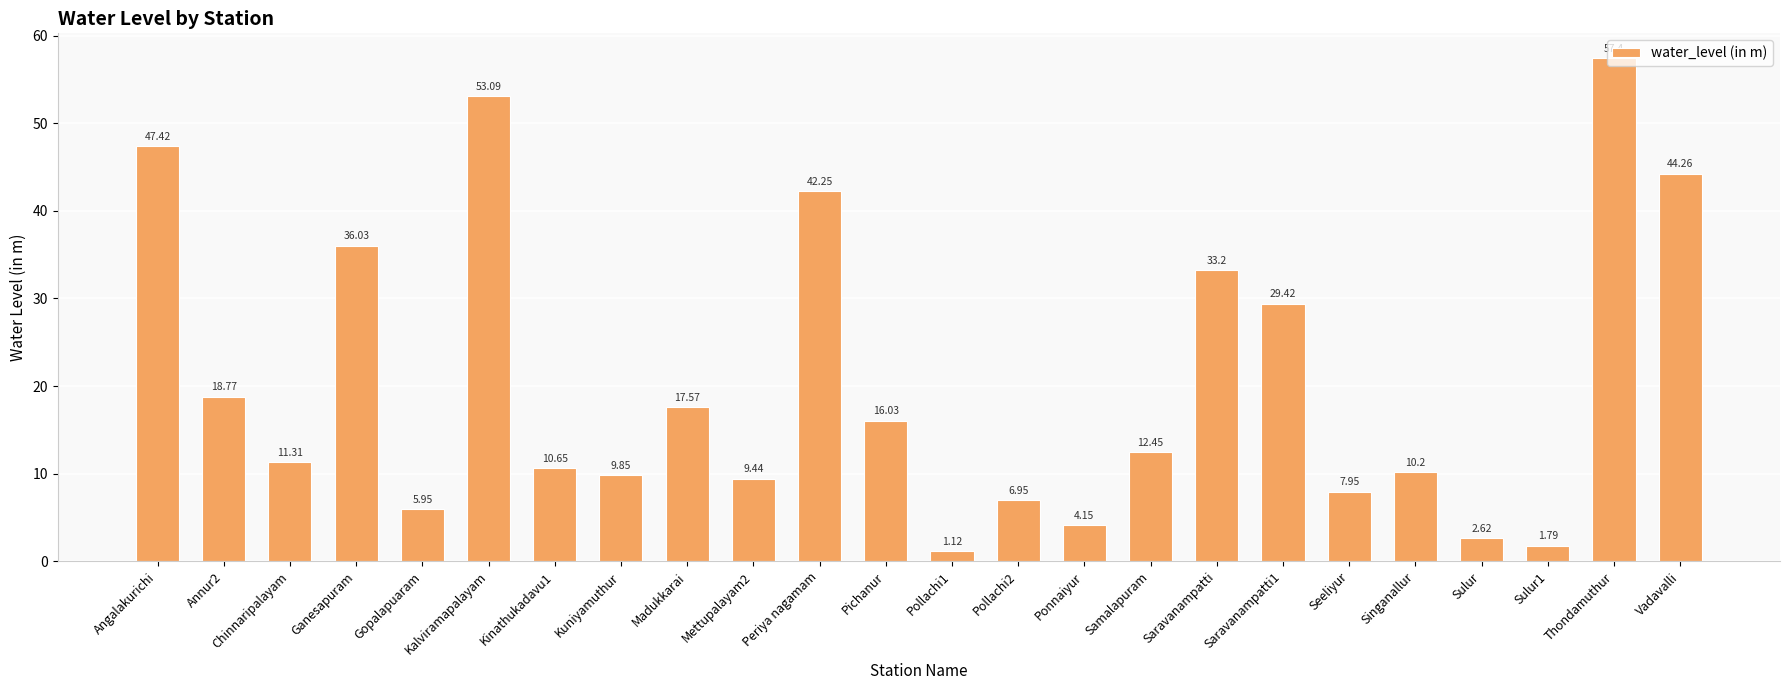

List the labels in order of value, smallest first.

Pollachi1, Sulur1, Sulur, Ponnaiyur, Gopalapuaram, Pollachi2, Seeliyur, Mettupalayam2, Kuniyamuthur, Singanallur, Kinathukadavu1, Chinnaripalayam, Samalapuram, Pichanur, Madukkarai, Annur2, Saravanampatti1, Saravanampatti, Ganesapuram, Periya nagamam, Vadavalli, Angalakurichi, Kalviramapalayam, Thondamuthur